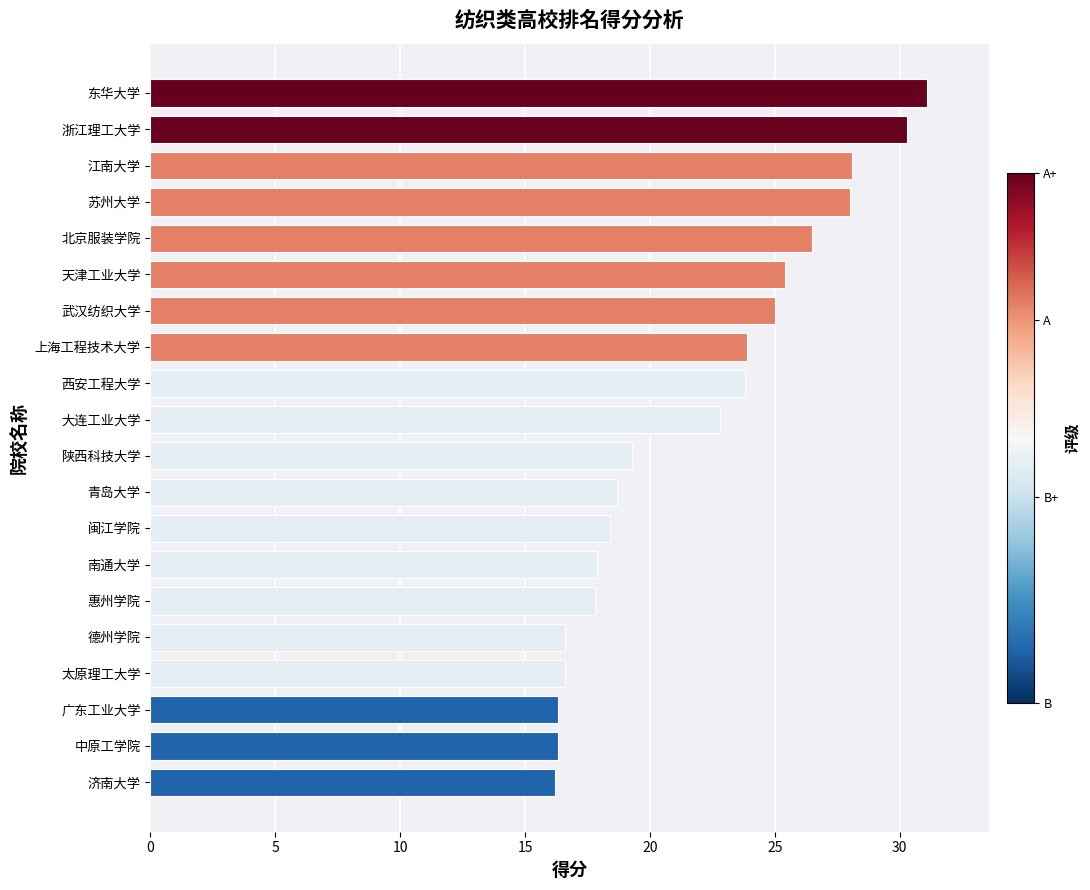

What is the greatest value displayed?

31.1